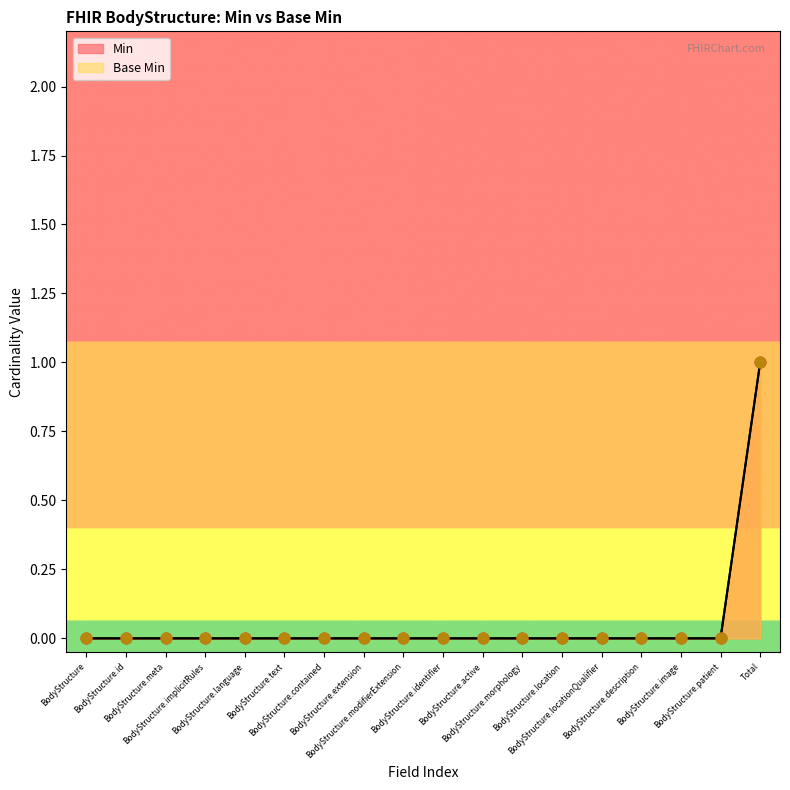

Which series has the widest spread of Y values?

Base Min